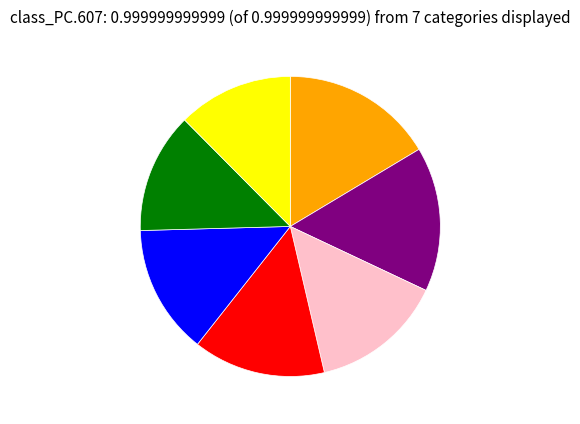

Is there a majority slice in this chart?

No